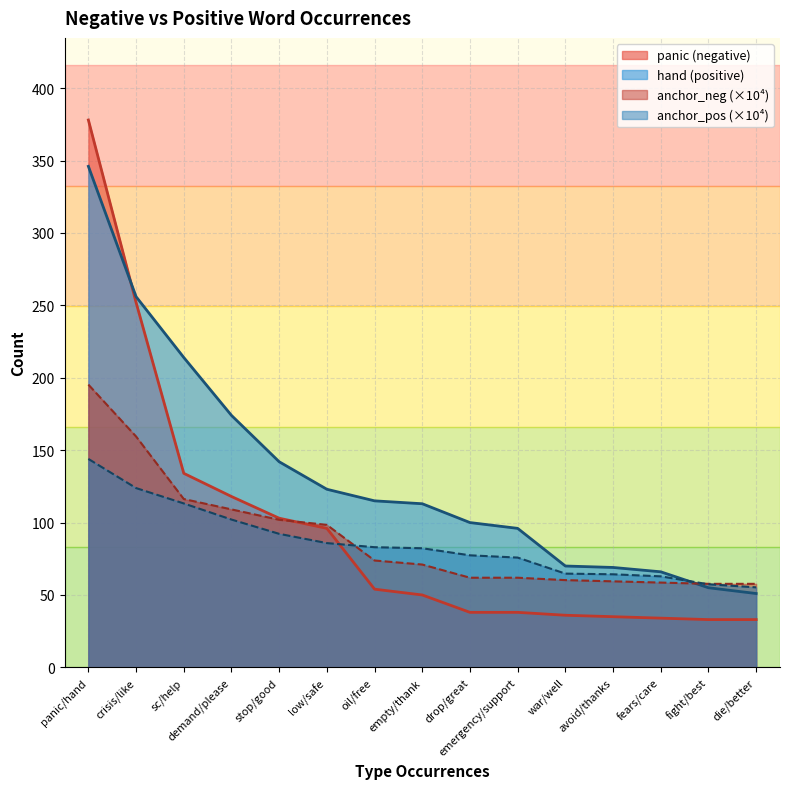

What value does the anchor_neg series have at stop/good?

101.9